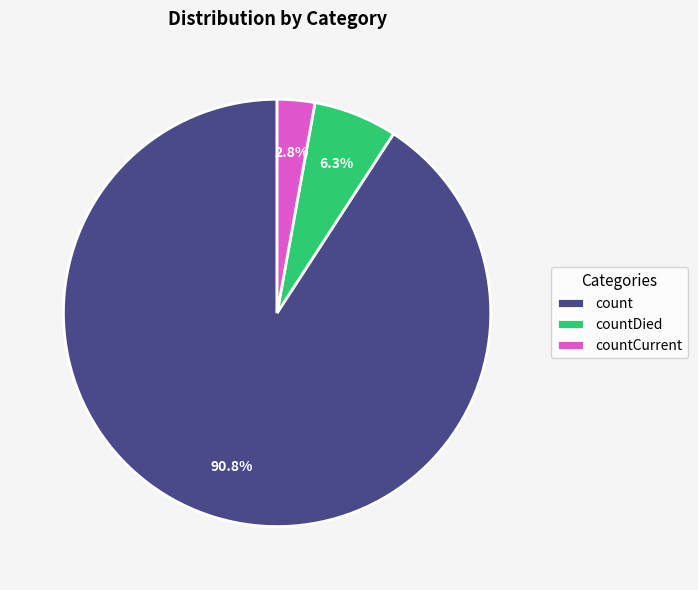

What portion of the pie excludes countDied?

93.7%